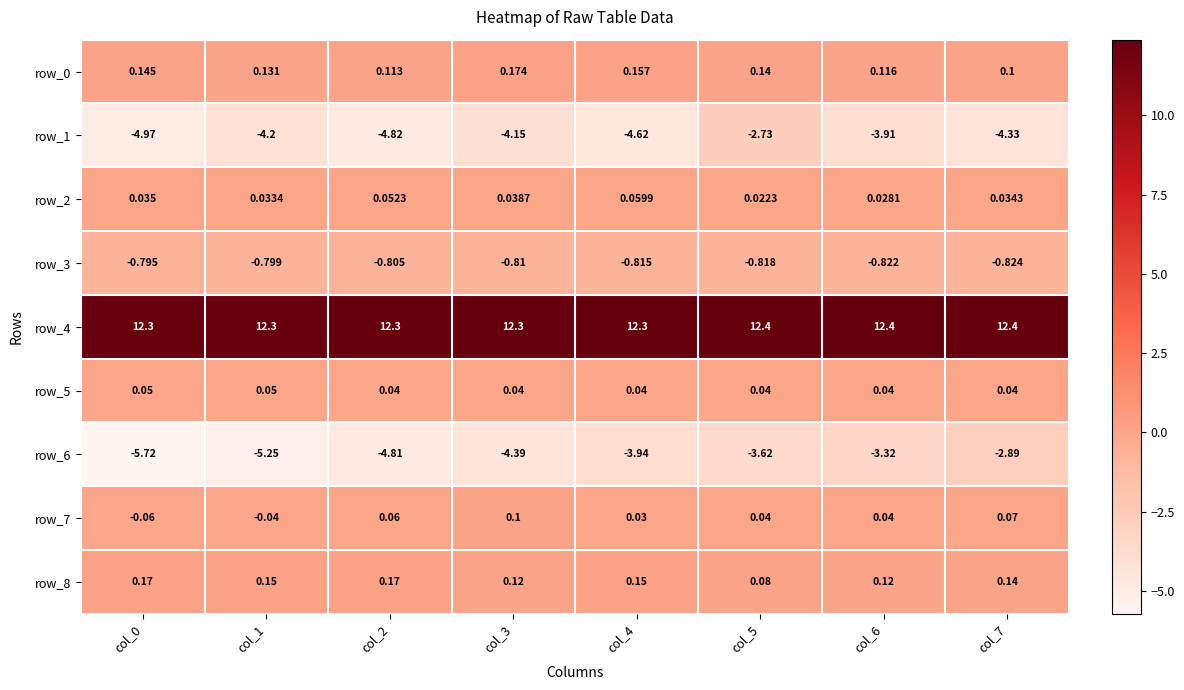

What is the difference between the maximum and minimum values in the row_8 series?

0.1